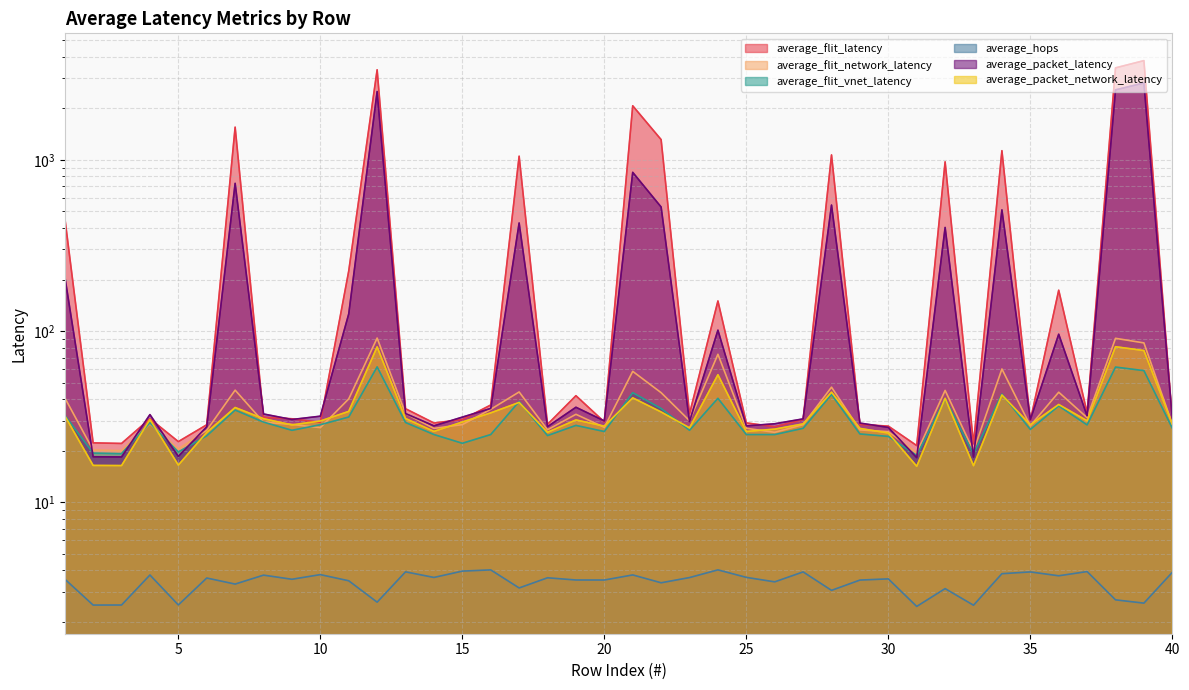

At which category is the sum across all series the highest?

39